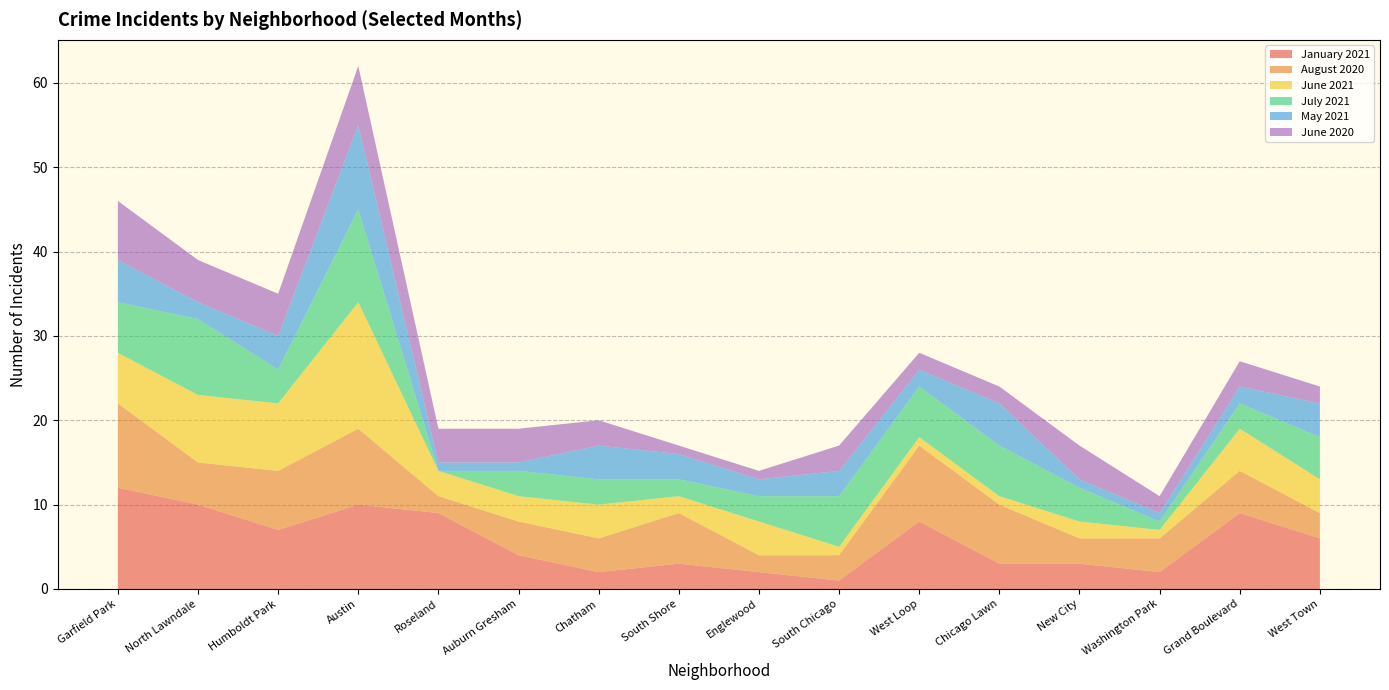

Reading right to left, extract all data points from this chart.

January 2021: 6	9	2	3	3	8	1	2	3	2	4	9	10	7	10	12
August 2020: 3	5	4	3	7	9	3	2	6	4	4	2	9	7	5	10
June 2021: 4	5	1	2	1	1	1	4	2	4	3	3	15	8	8	6
July 2021: 5	3	1	4	6	6	6	3	2	3	3	0	11	4	9	6
May 2021: 4	2	1	1	5	2	3	2	3	4	1	1	10	4	2	5
June 2020: 2	3	2	4	2	2	3	1	1	3	4	4	7	5	5	7